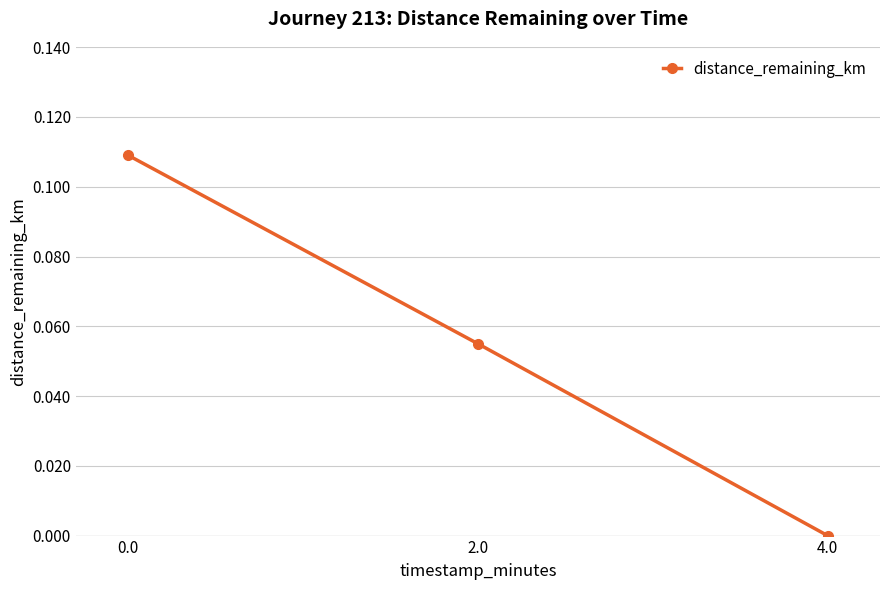

True or false: the data shows -0.1 at 4.0.

False